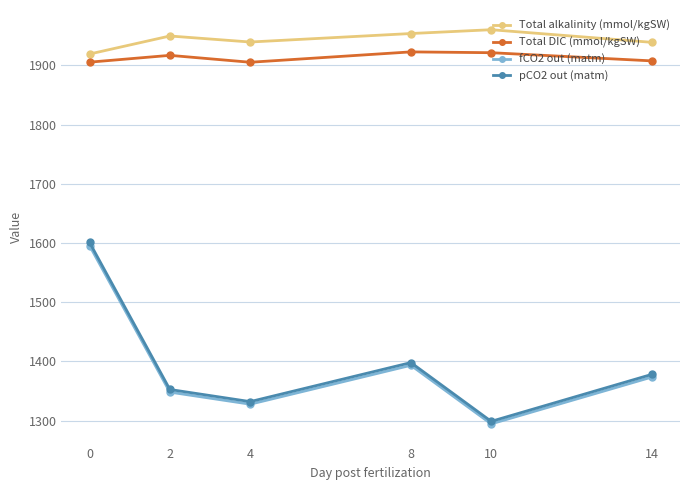

How many data points does each series have?

6